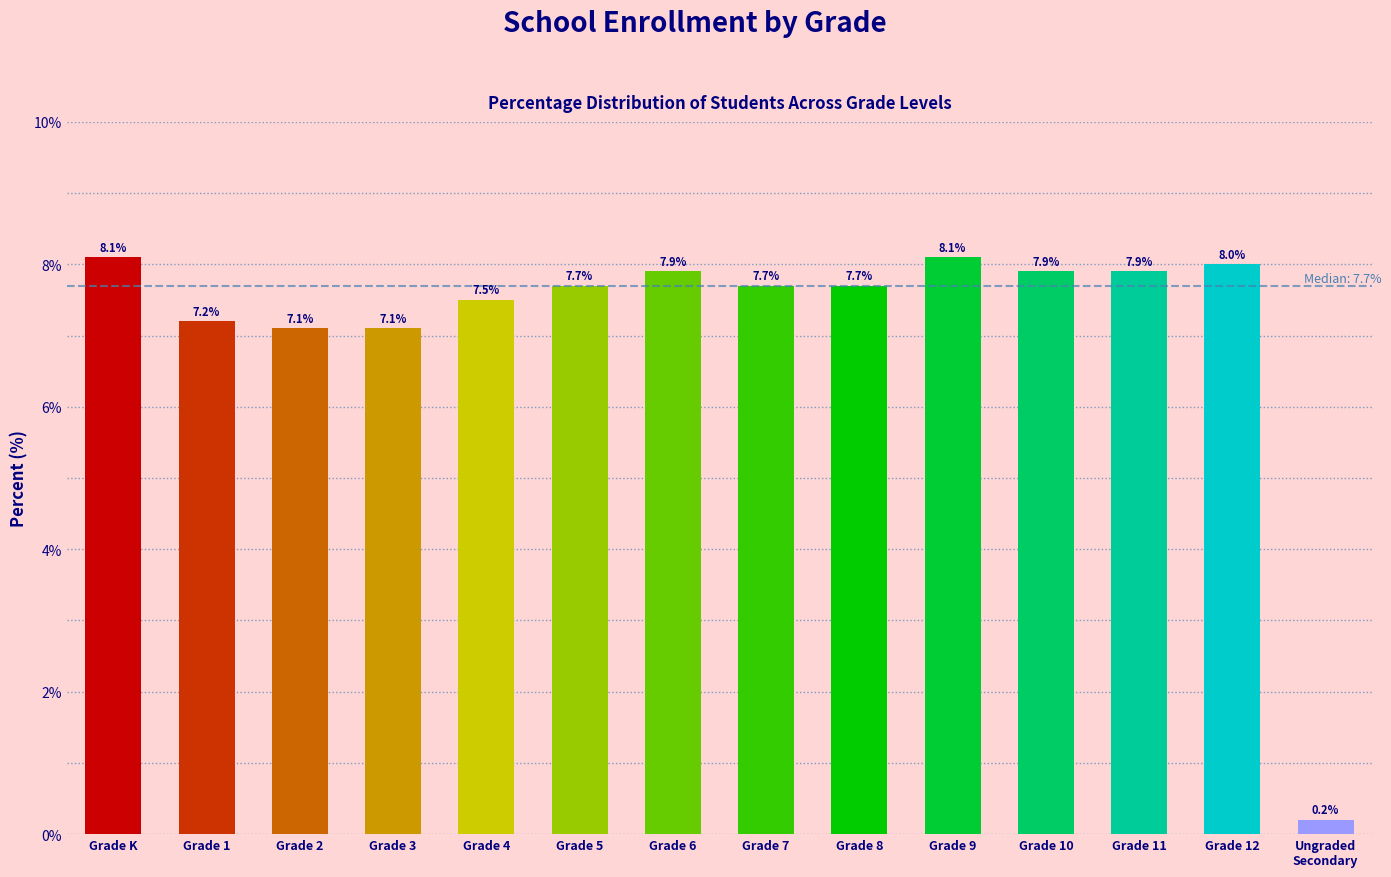

Reading left to right, extract all data points from this chart.

Grade K=8.1	Grade 1=7.2	Grade 2=7.1	Grade 3=7.1	Grade 4=7.5	Grade 5=7.7	Grade 6=7.9	Grade 7=7.7	Grade 8=7.7	Grade 9=8.1	Grade 10=7.9	Grade 11=7.9	Grade 12=8.0	Ungraded
Secondary=0.2